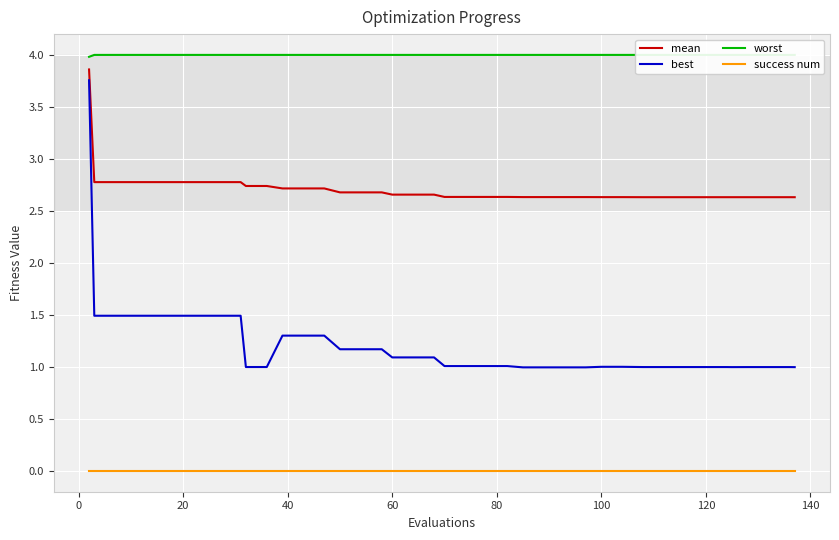

How many lines are shown in the chart?

4